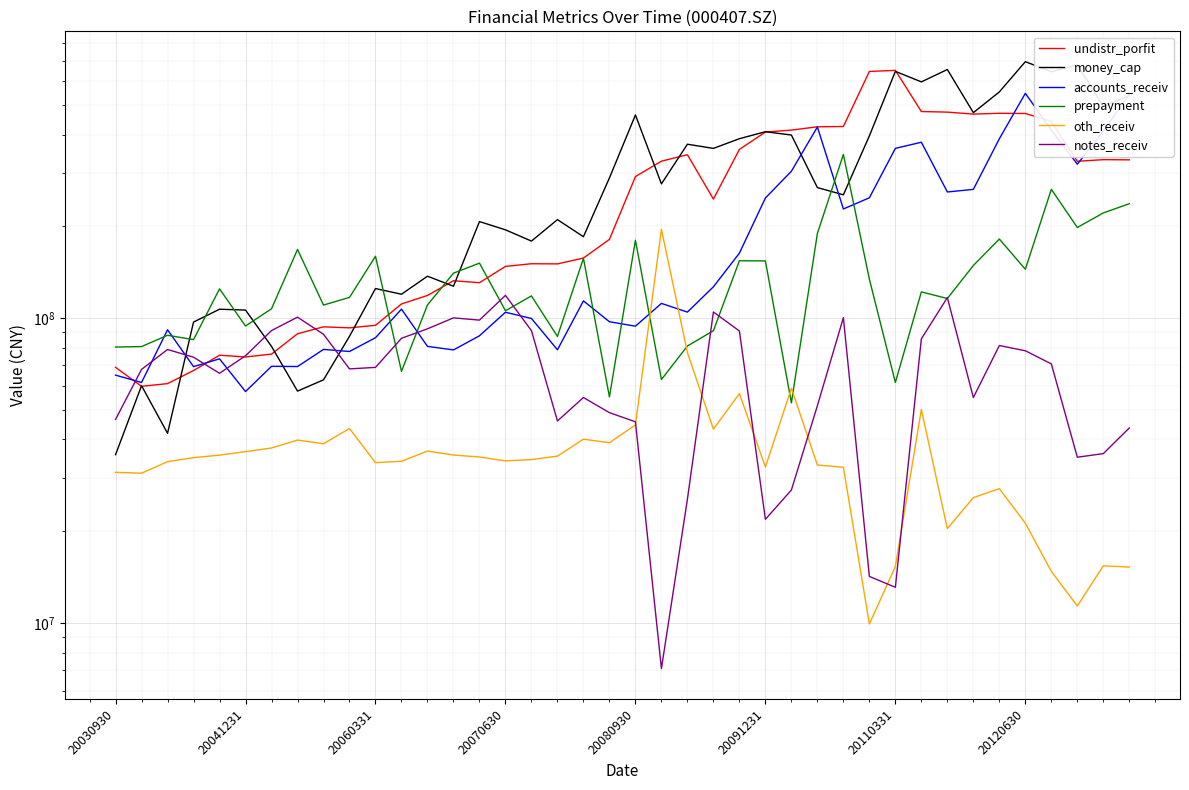

Is the value of notes_receiv at 32 greater than the value of oth_receiv at 12?

Yes